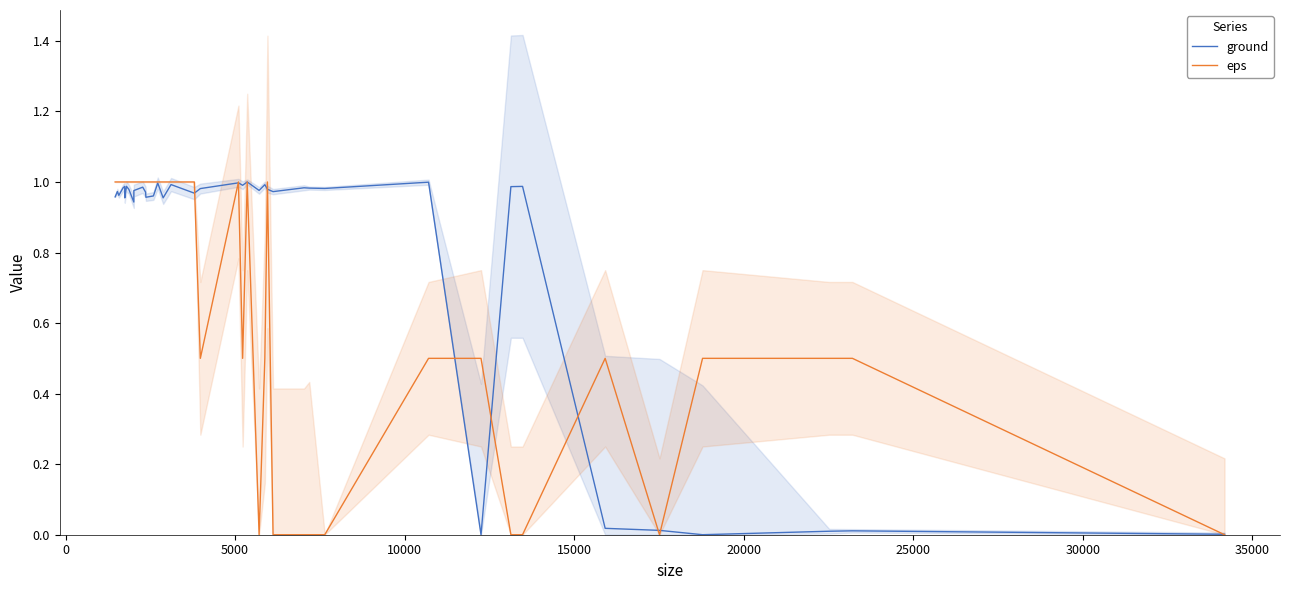

Reading left to right, transcribe all the data shown in this chart.

ground: 1.0	1.0	1.0	1.0	1.0	1.0	1.0	1.0	1.0	0.9	1.0	1.0	1.0	1.0	1.0	1.0	1.0	1.0	1.0	1.0	1.0	1.0	1.0	1.0	1.0	1.0	1.0	1.0	1.0	1.0	1.0	0.0	1.0	1.0	0.0	0.0	0.0	0.0	0.0	0.0
eps: 1.0	1.0	1.0	1.0	1.0	1.0	1.0	1.0	1.0	1.0	1.0	1.0	1.0	1.0	1.0	1.0	1.0	1.0	1.0	0.5	1.0	0.5	1.0	0.0	0.5	1.0	0.0	0.0	0.0	0.0	0.5	0.5	0.0	0.0	0.5	0.0	0.5	0.5	0.5	0.0